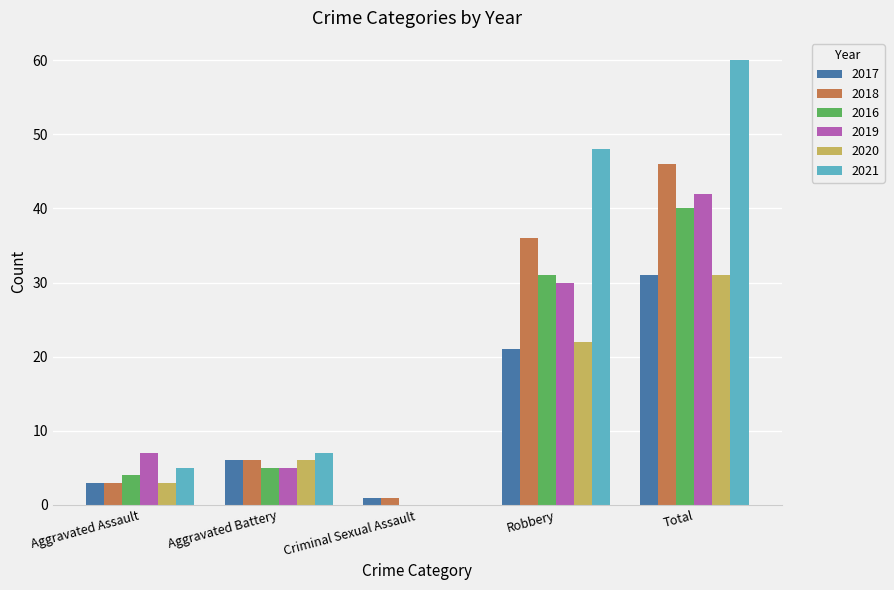

Is it true that 2020 equals 22 at Robbery?

True